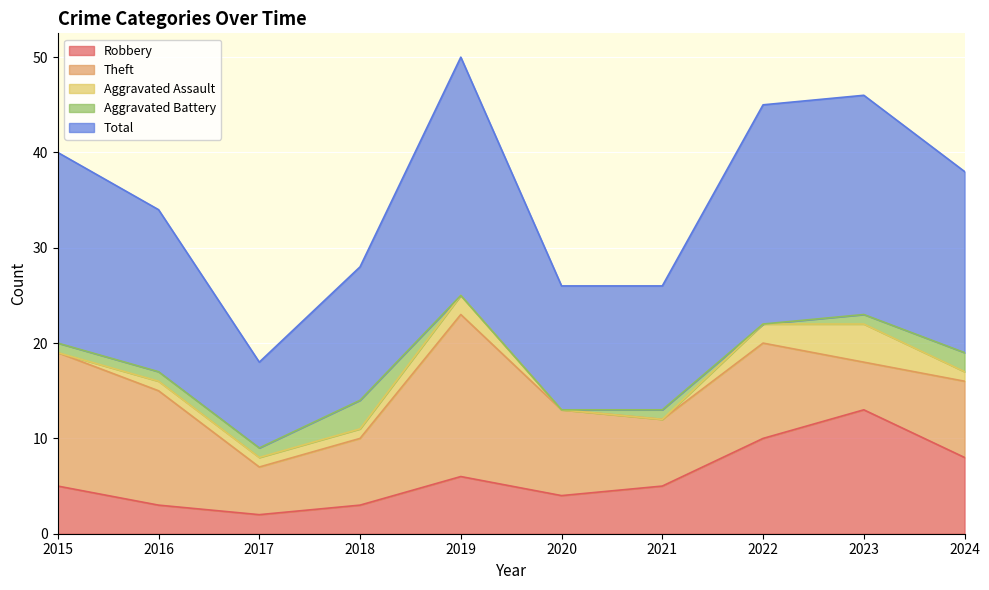

What is the sum of the Aggravated Battery values at 2015 and 2017?

2